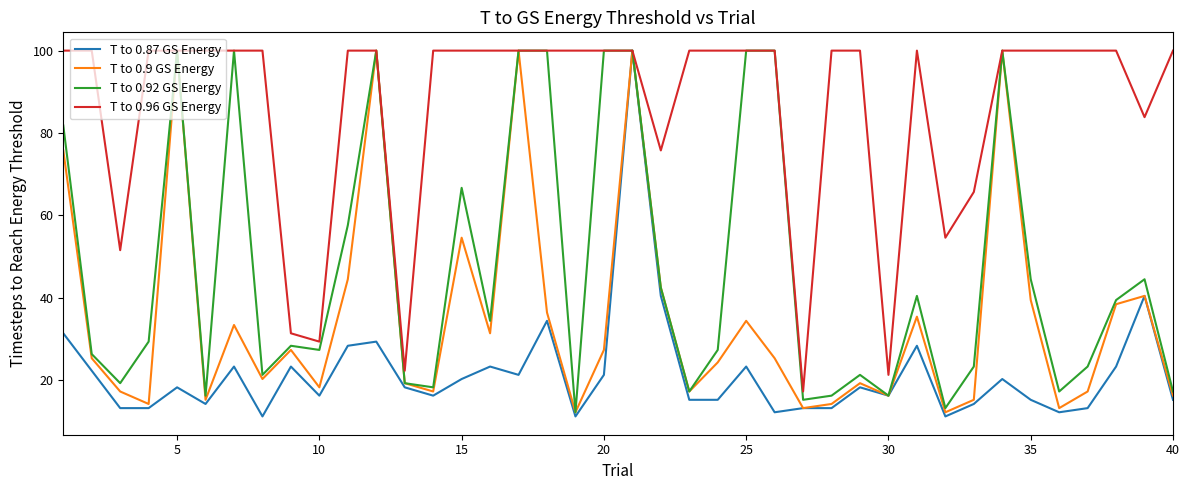

Which series has the largest total across all categories?

T to 0.96 GS Energy